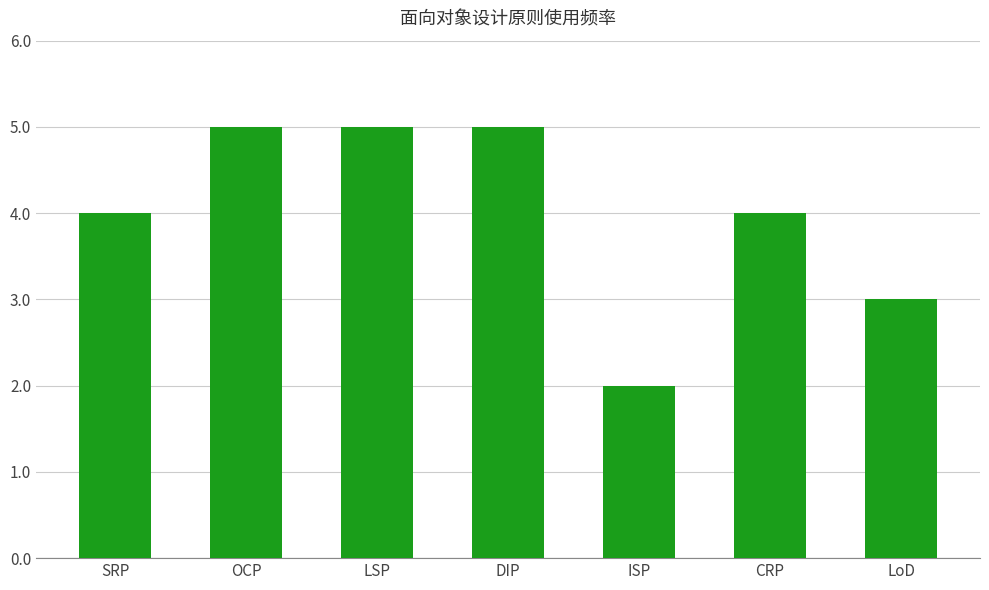

At which label is the value closest to 3?

LoD